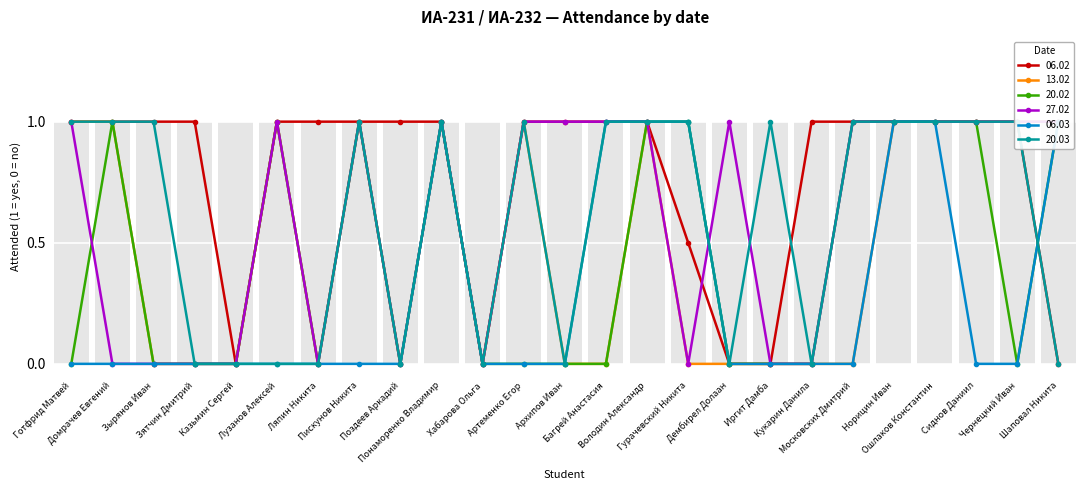

Rank the series by their maximum value, from highest to lowest.

06.02, 13.02, 20.02, 27.02, 06.03, 20.03